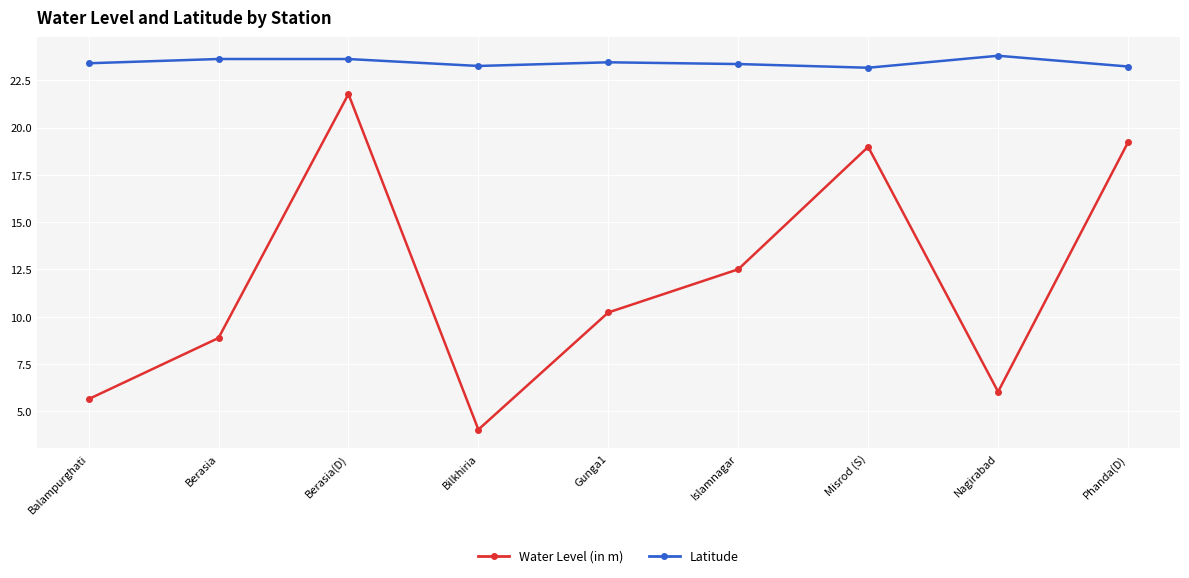

In Water Level (in m), how many points are higher than both neighbors (excluding endpoints)?

2